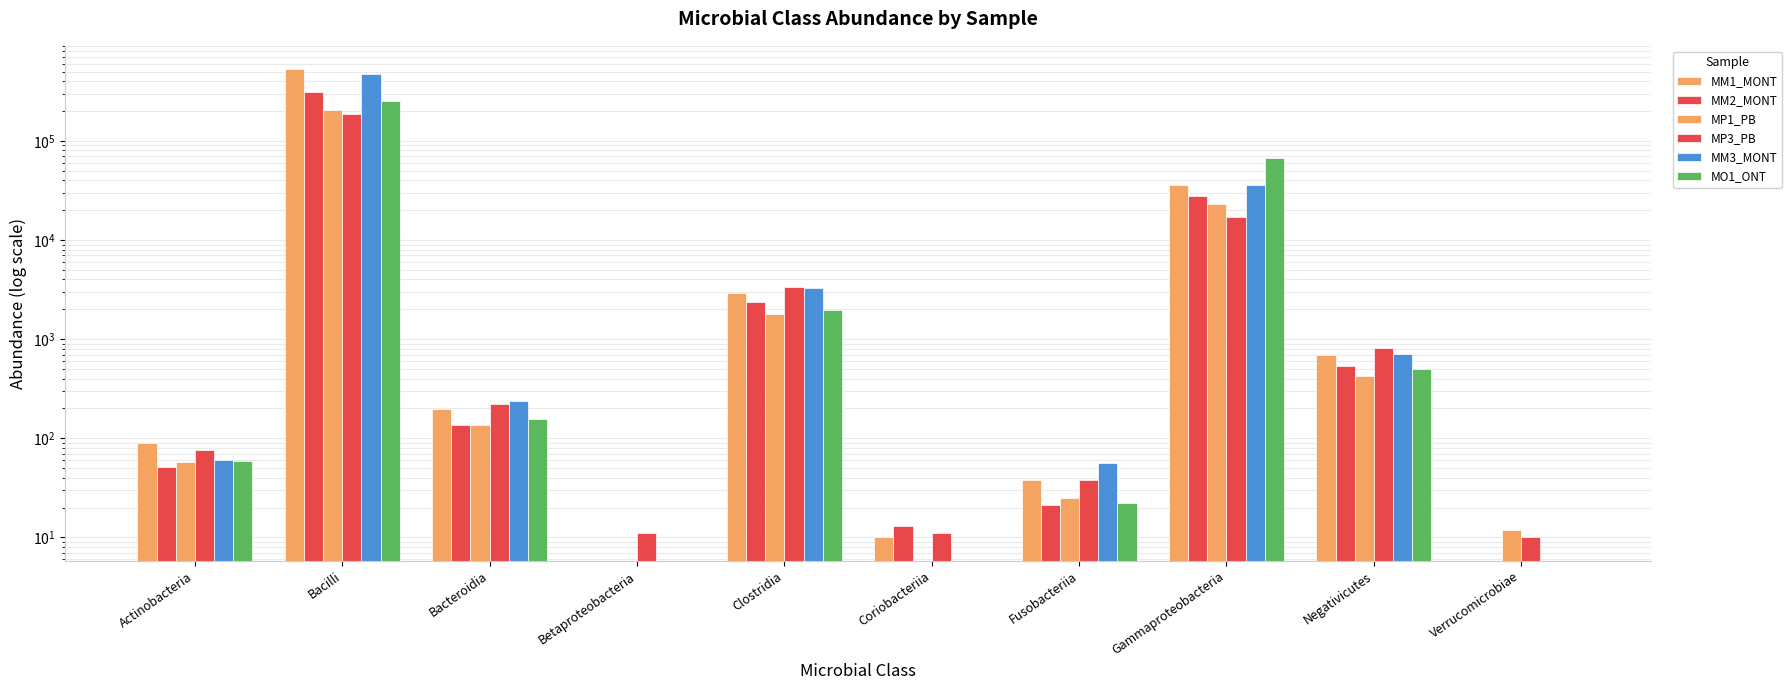

Is the value of MP1_PB at Bacilli greater than the value of MM1_MONT at Coriobacteriia?

Yes